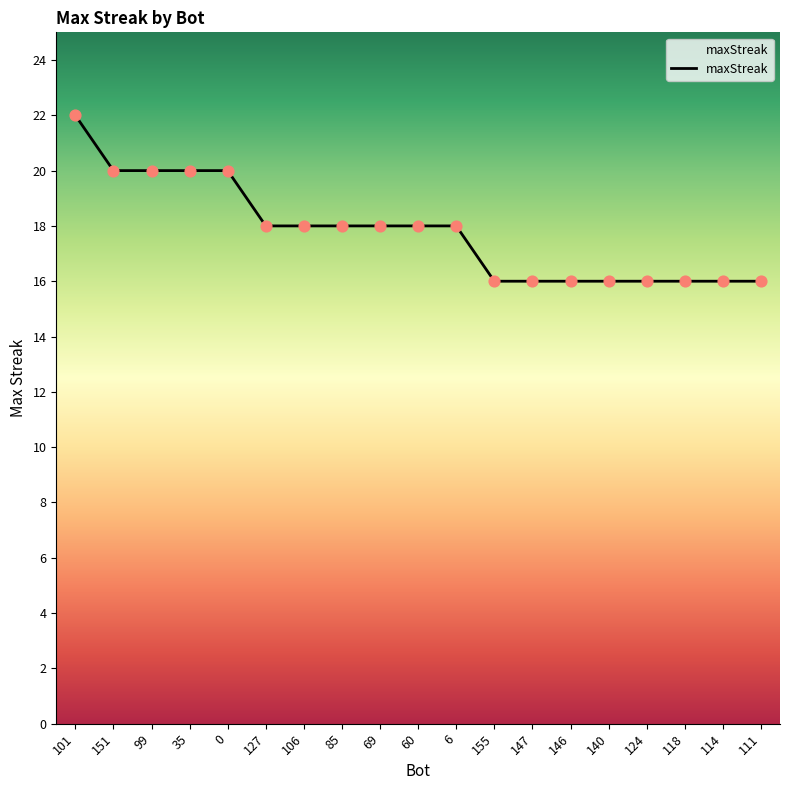

Approximately how many times larger is the value at 155 compared to 35?

0.8